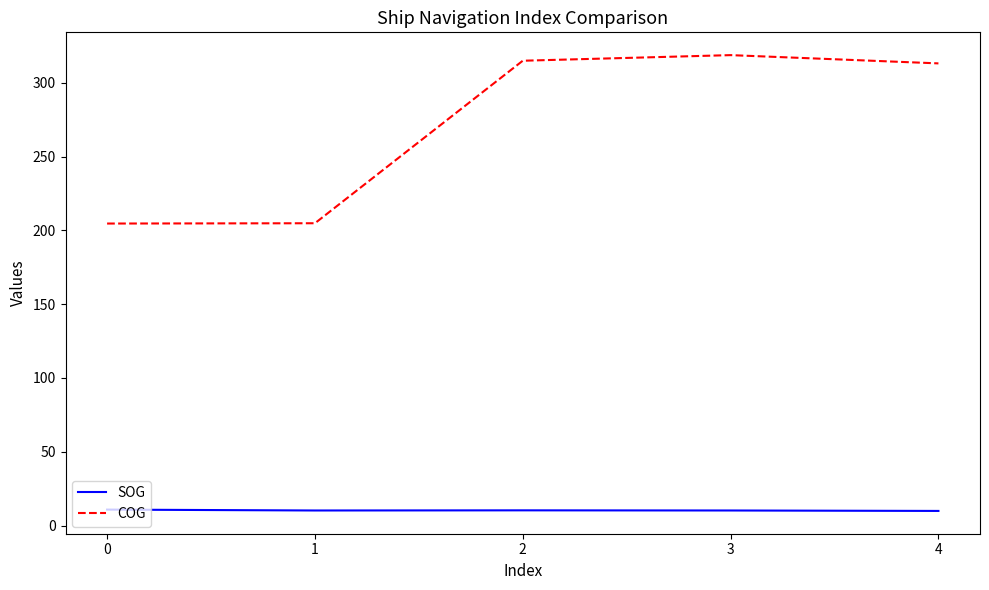

What is the difference between the maximum and second lowest values in the COG series?

113.9